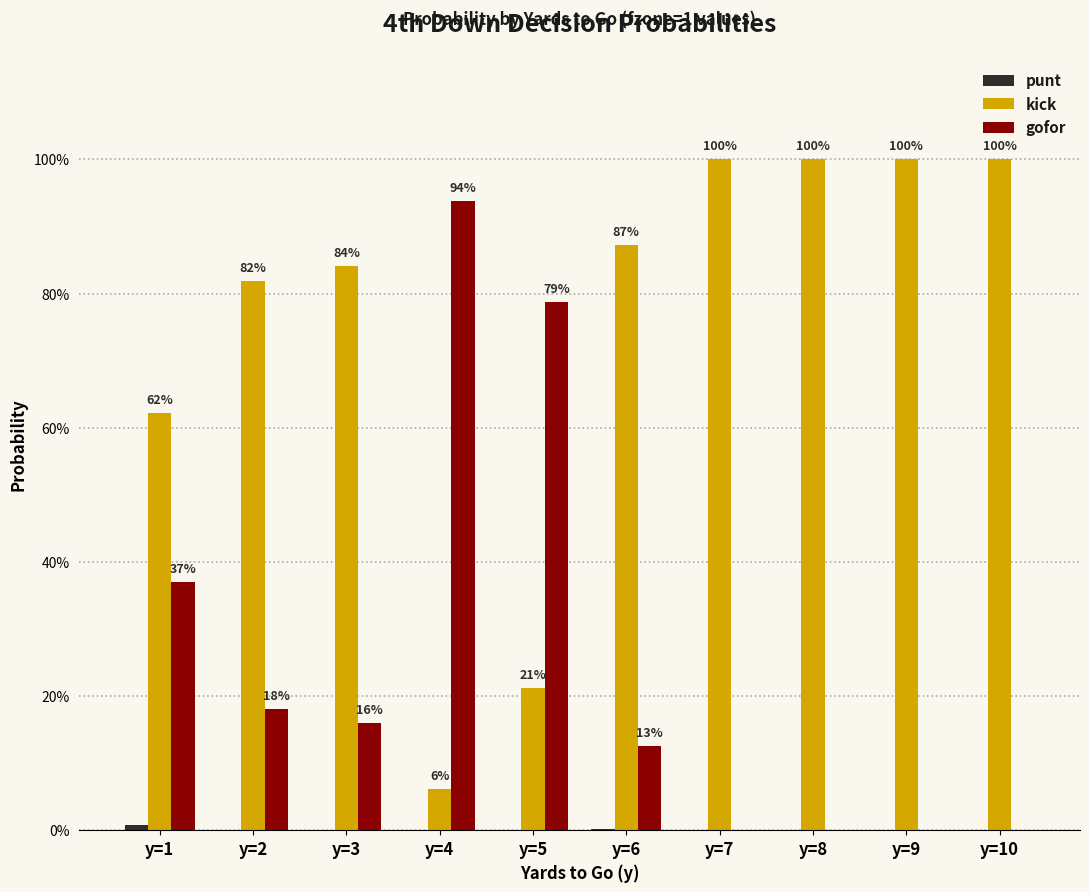

Reading left to right, what are all the values shown in this chart?

punt: 0.0	0.0	0.0	0.0	0.0	0.0	0.0	0.0	0.0	0.0
kick: 0.6	0.8	0.8	0.1	0.2	0.9	1.0	1.0	1.0	1.0
gofor: 0.4	0.2	0.2	0.9	0.8	0.1	0.0	0.0	0.0	0.0